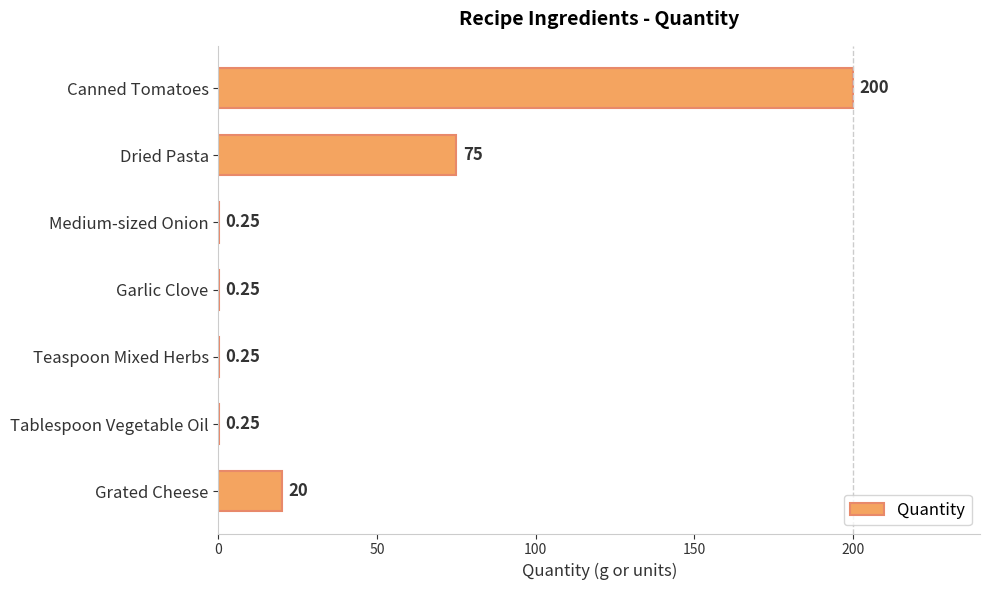

Between Canned Tomatoes and Tablespoon Vegetable Oil, which is larger?

Canned Tomatoes